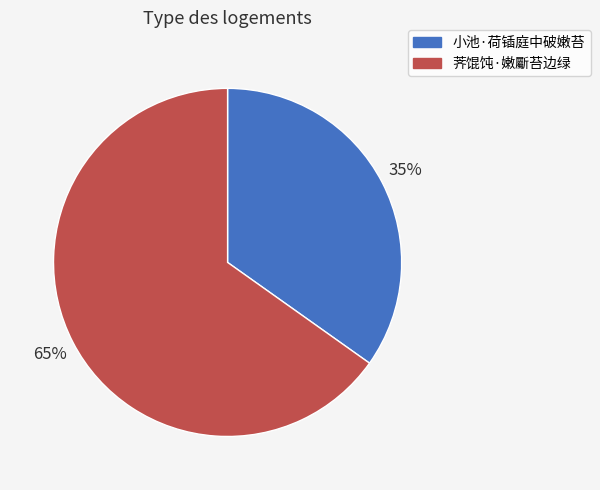

The 小池·荷锸庭中破嫩苔 slice represents 35% of the pie. True or false?

True